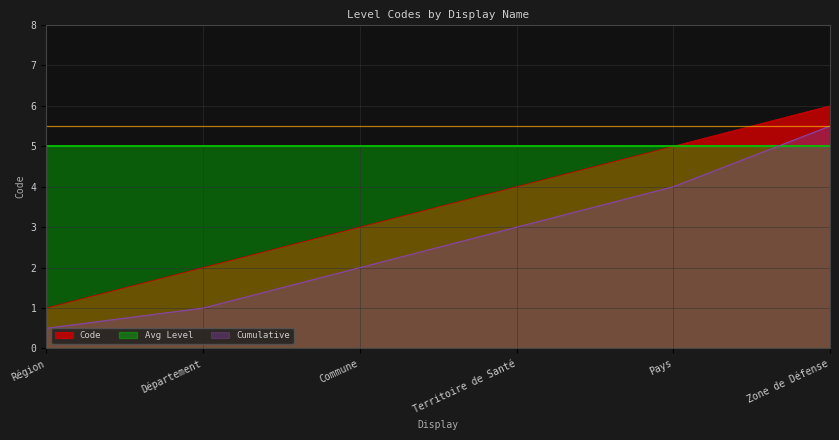

List the labels in order of value, largest first.

Zone de Défense, Pays, Territoire de Santé, Commune, Département, Région